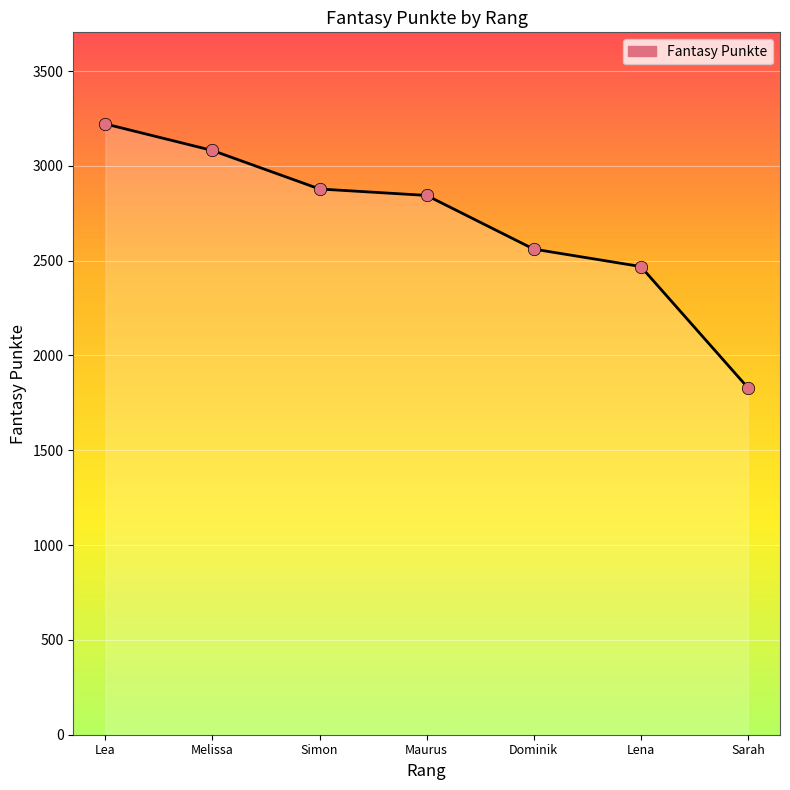

What is the change in value from Lena to Sarah?

-639